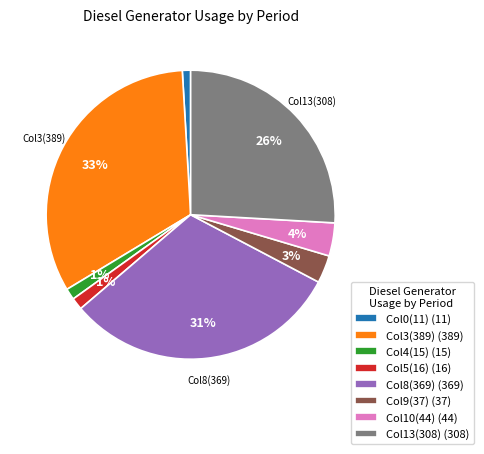

To the nearest percent, what is the difference between the largest and smallest slice percentages?

32%